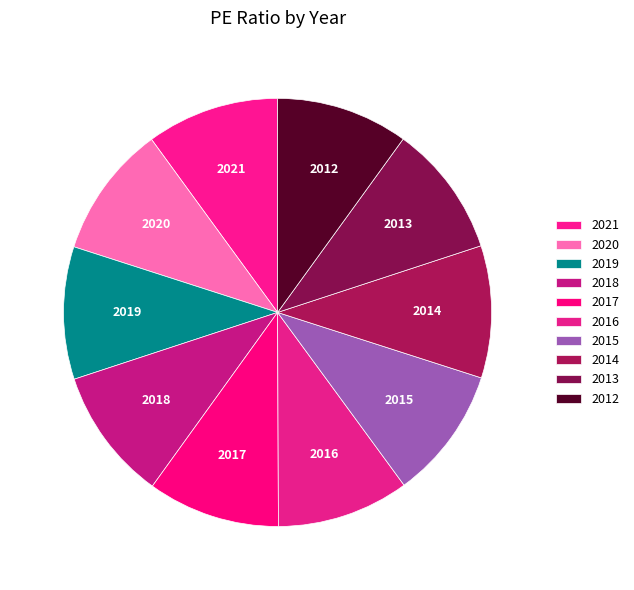

Approximately how many times larger is the value at 2014 compared to 2012?

1.0